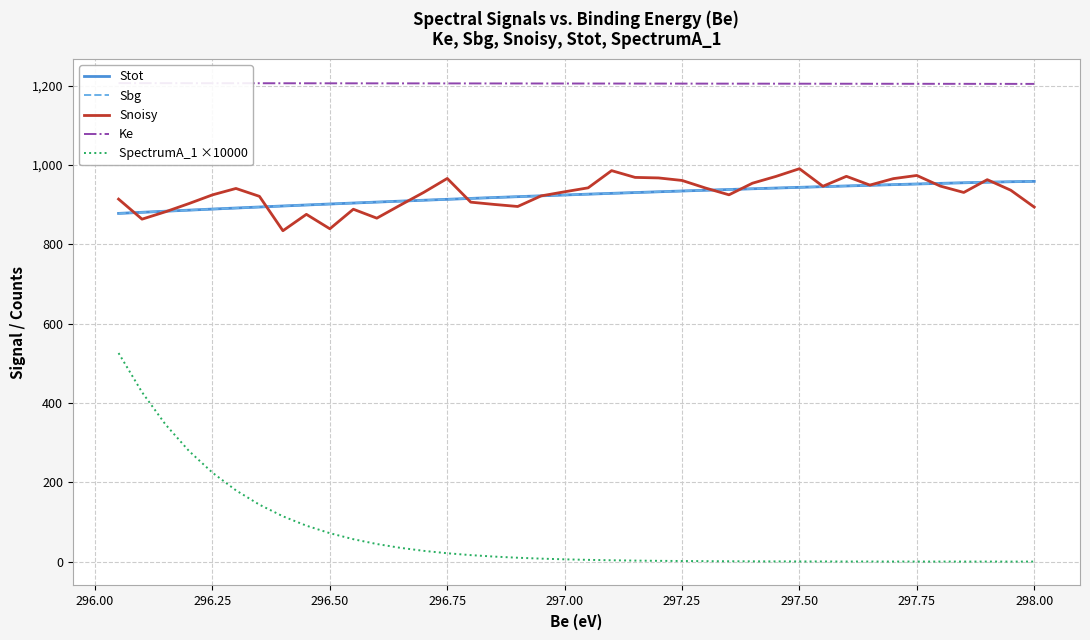

What is the average value of the Snoisy series?

927.3